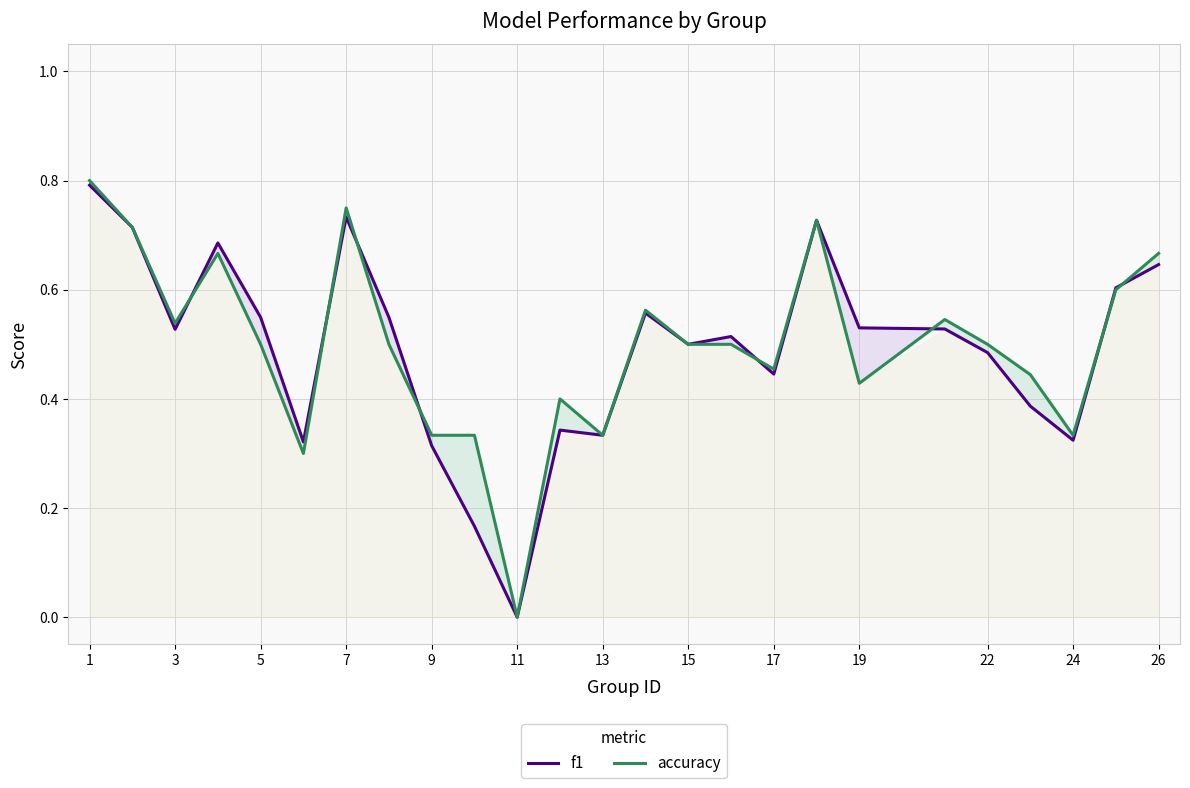

What is the total value across all series at 17?

0.9